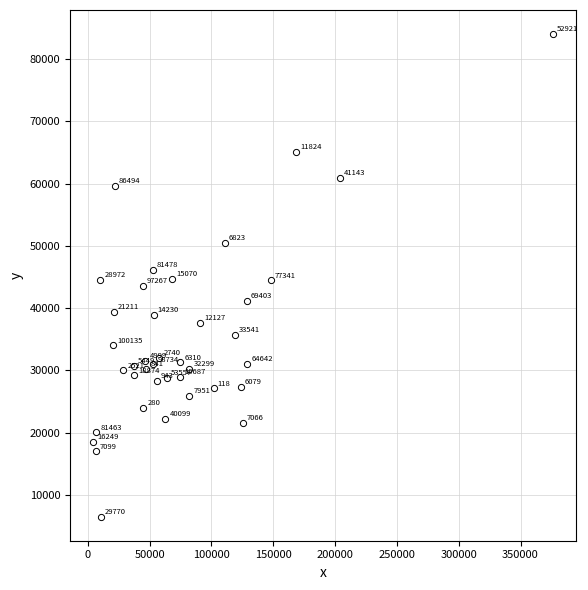

What Y value in the scatter plot is closest to 45259?

44689.9